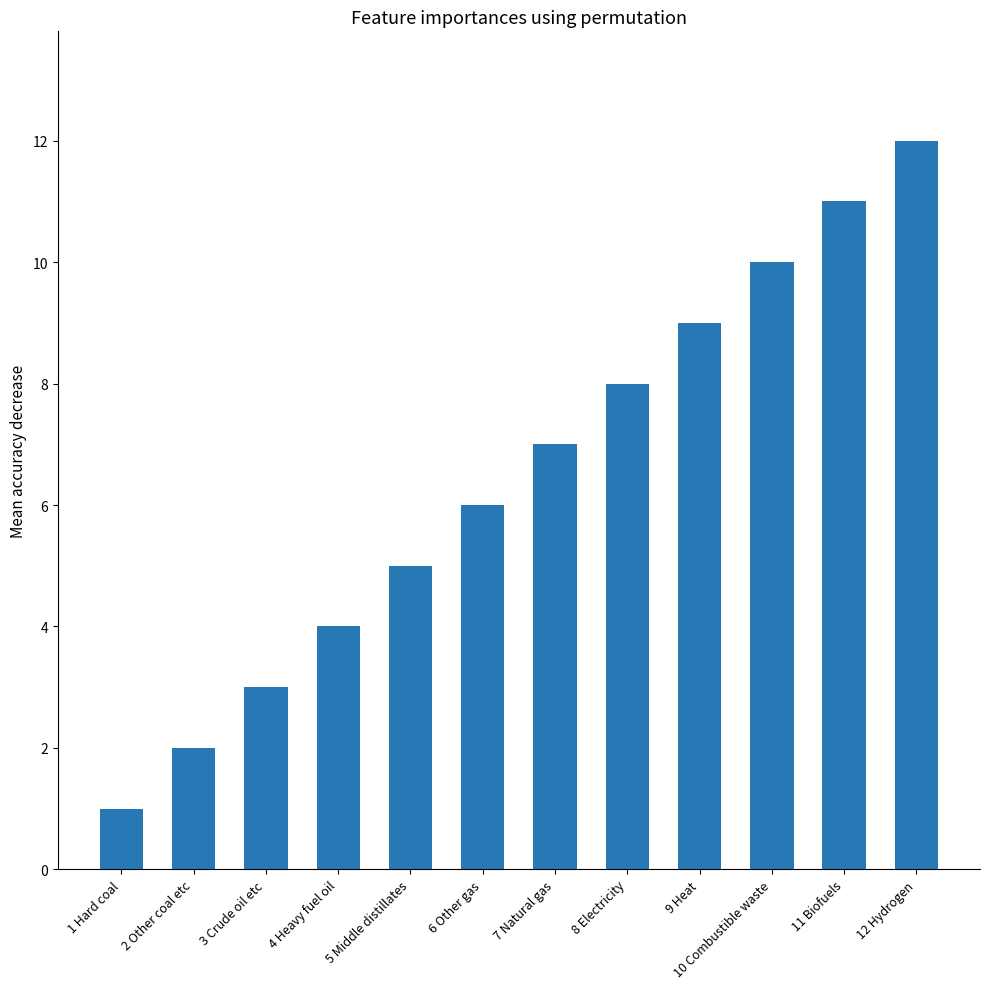

Rank the categories by value from highest to lowest.

12 Hydrogen, 11 Biofuels, 10 Combustible waste, 9 Heat, 8 Electricity, 7 Natural gas, 6 Other gas, 5 Middle distillates, 4 Heavy fuel oil, 3 Crude oil etc, 2 Other coal etc, 1 Hard coal